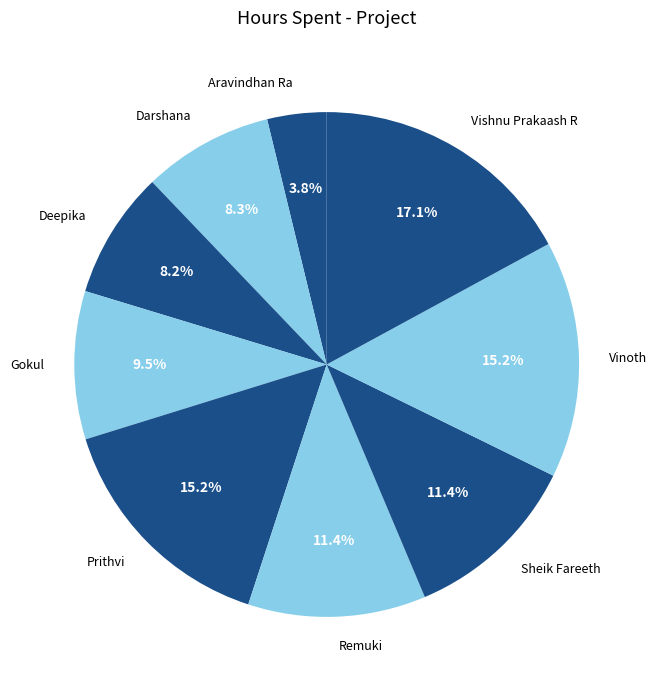

True or false: Deepika accounts for 8% of the total.

True